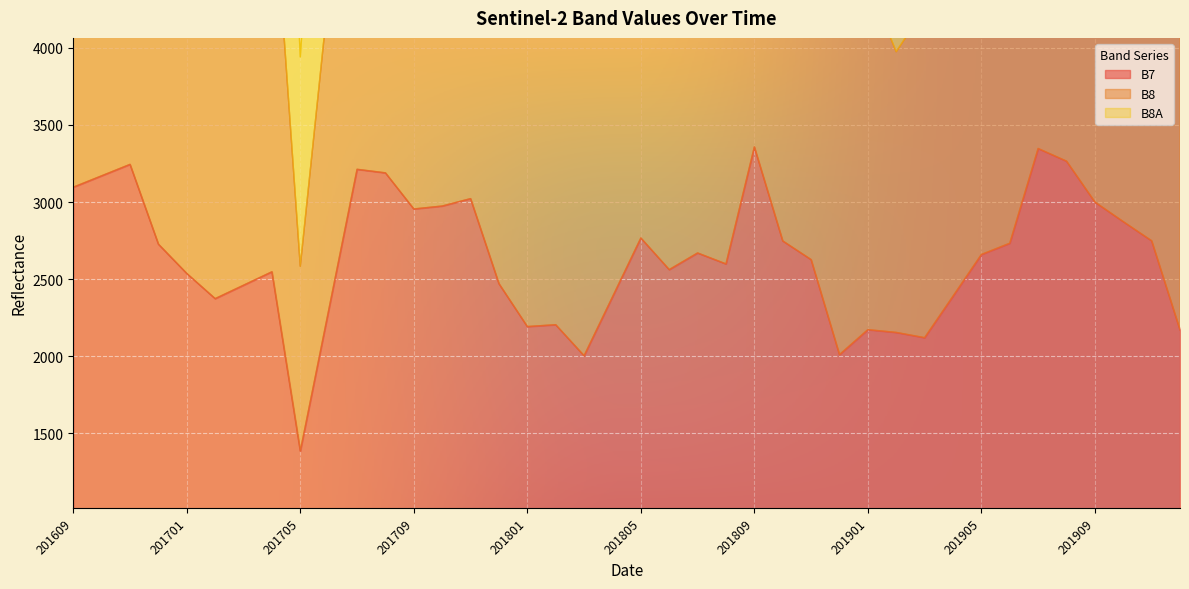

How many categories are shown in the chart?

40